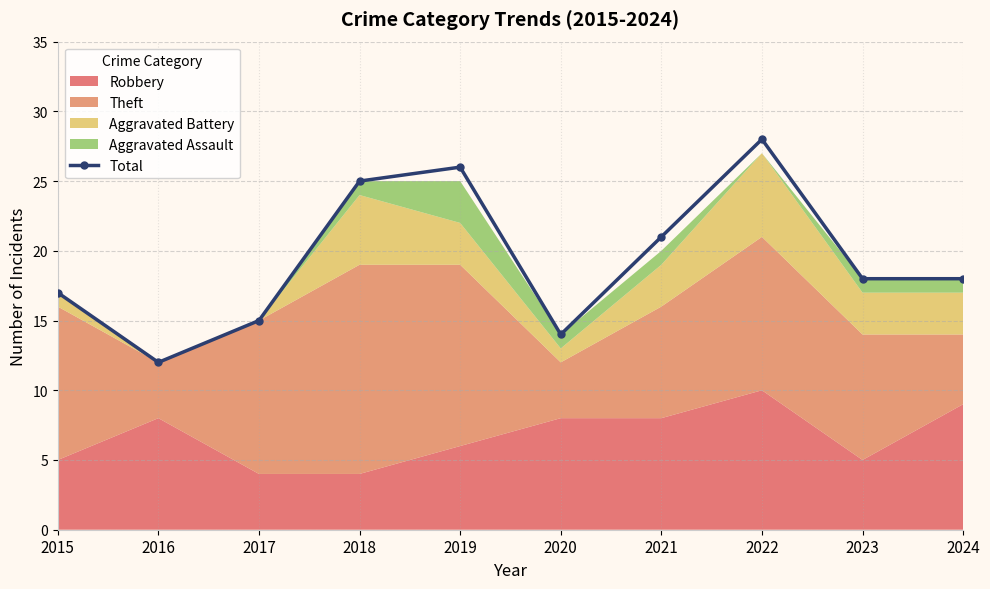

Which category has the highest value across all series?

2022